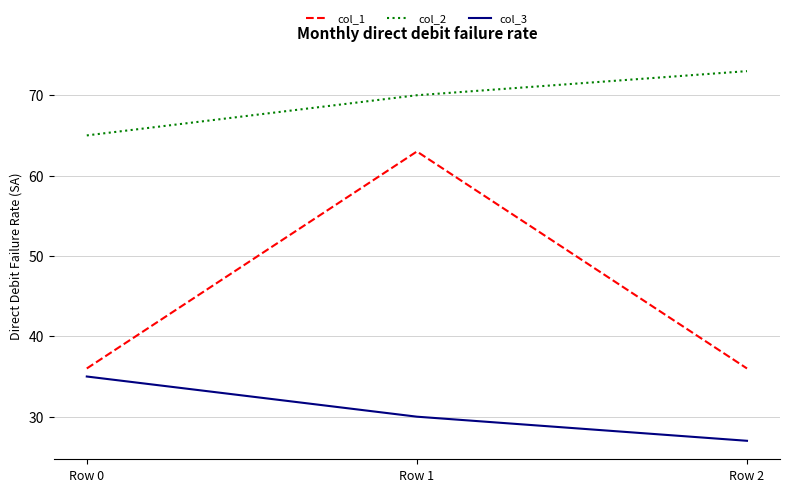

What is the difference between the highest and lowest values at Row 2?

46